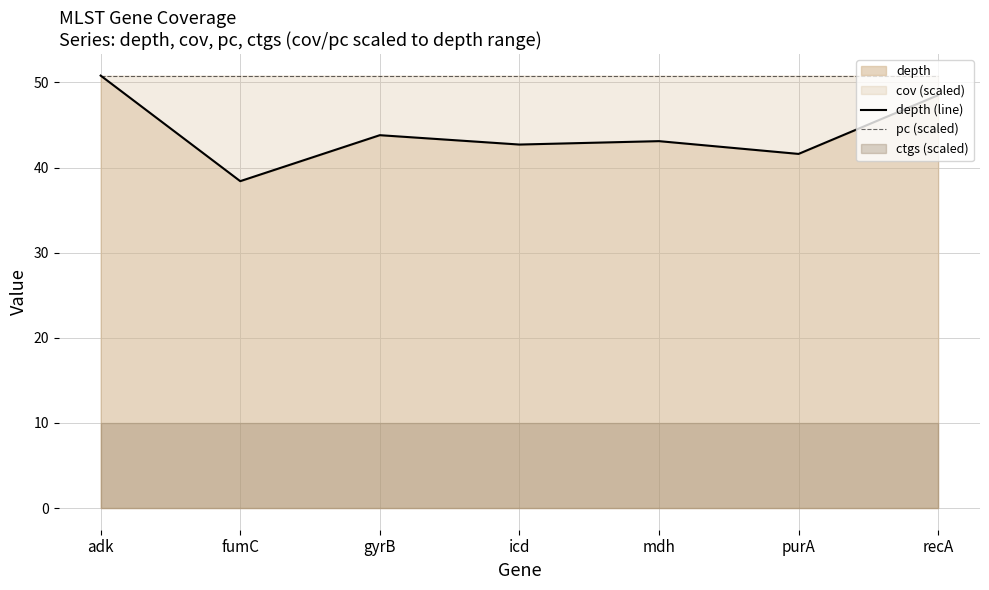

Which series changed the most between fumC and recA?

depth (line)